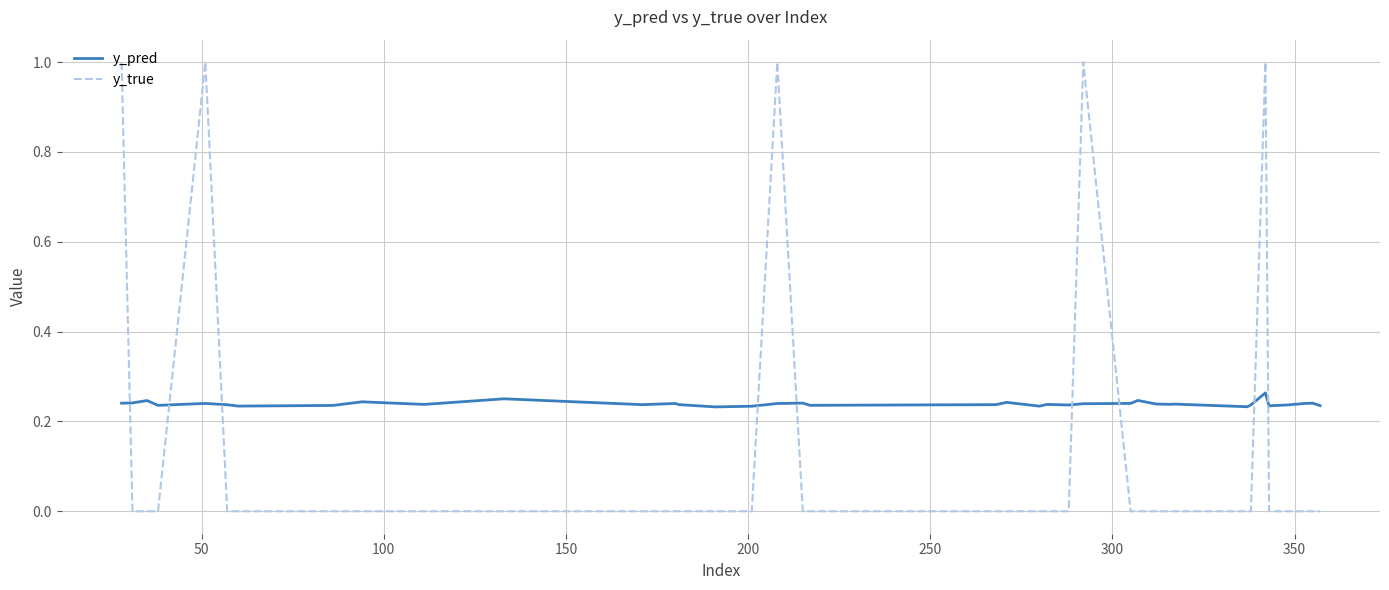

What is the difference between the maximum and minimum values in the y_true series?

1.0